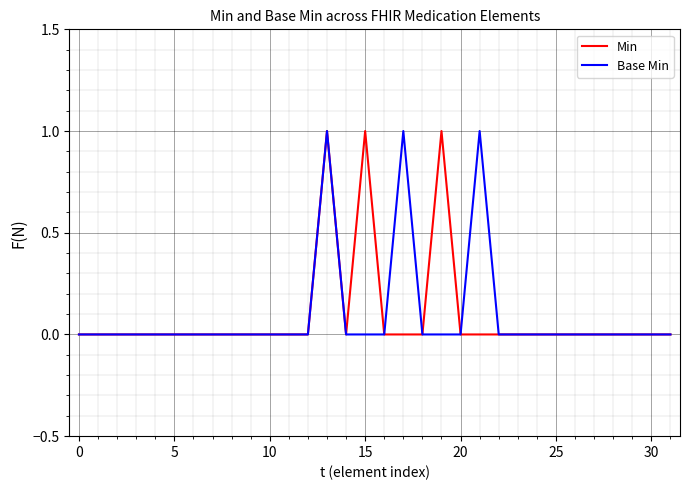

True or false: Base Min and Min intersect in this chart.

False